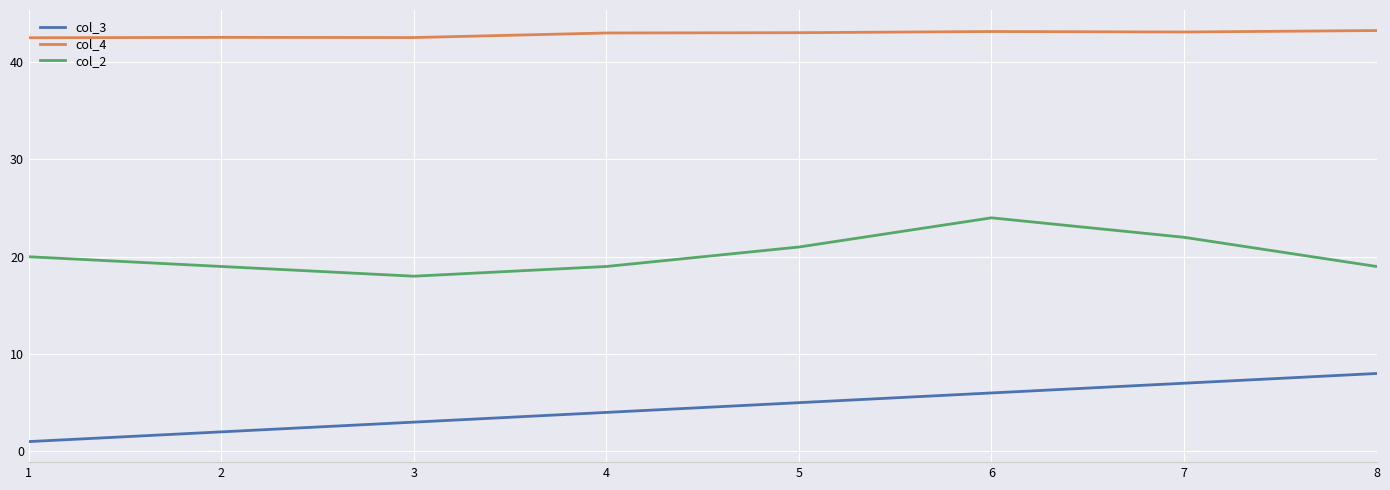

Count the col_2 values in the range 19 to 22.

6